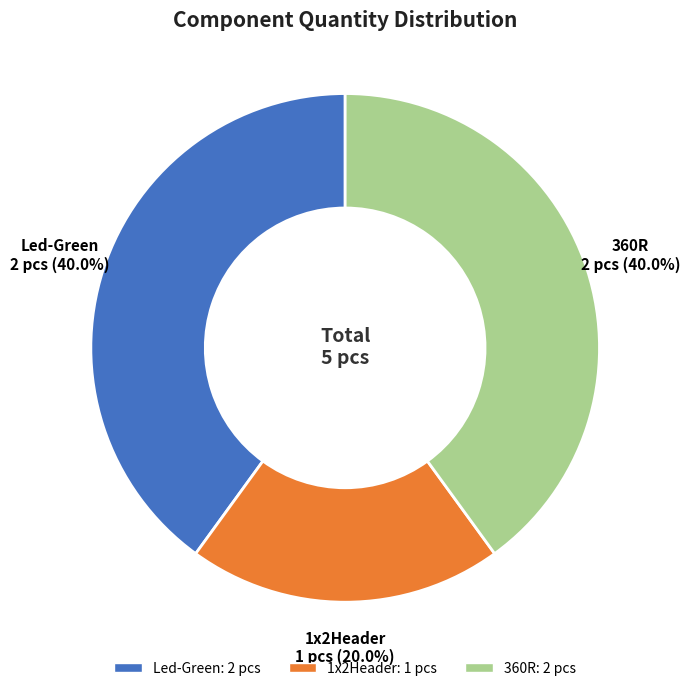

To the nearest percent, what is the average slice percentage?

33%